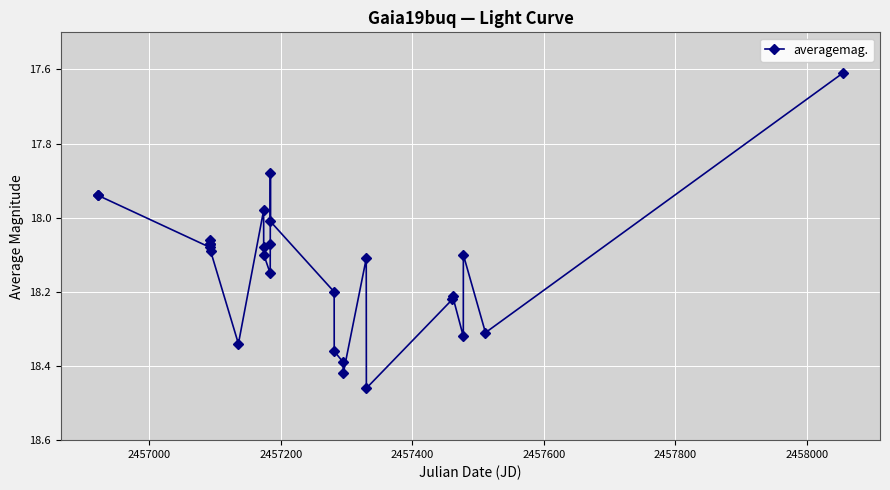

What is the sum of all values?

489.6